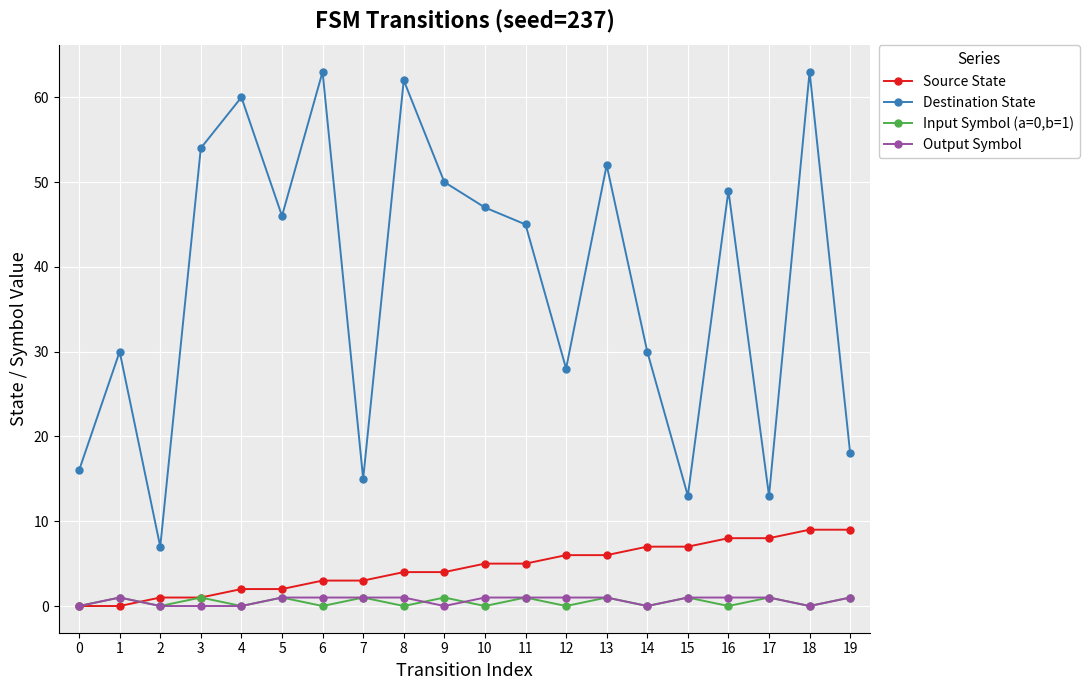

Count the number of categories in the chart.

20